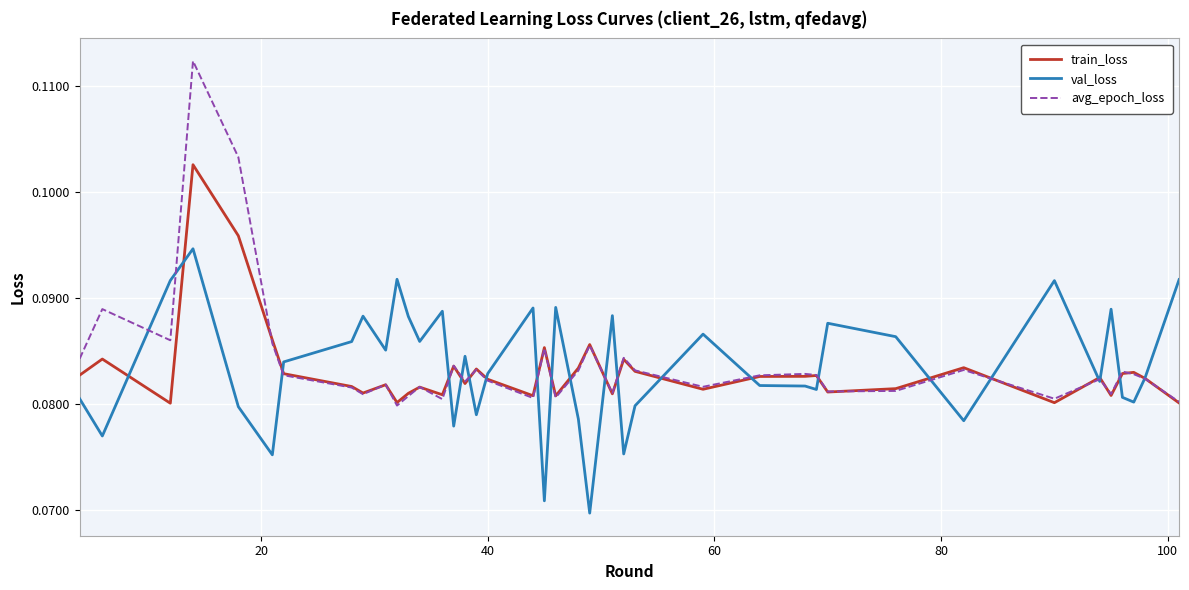

List the series in order of their peak value, lowest first.

val_loss, train_loss, avg_epoch_loss